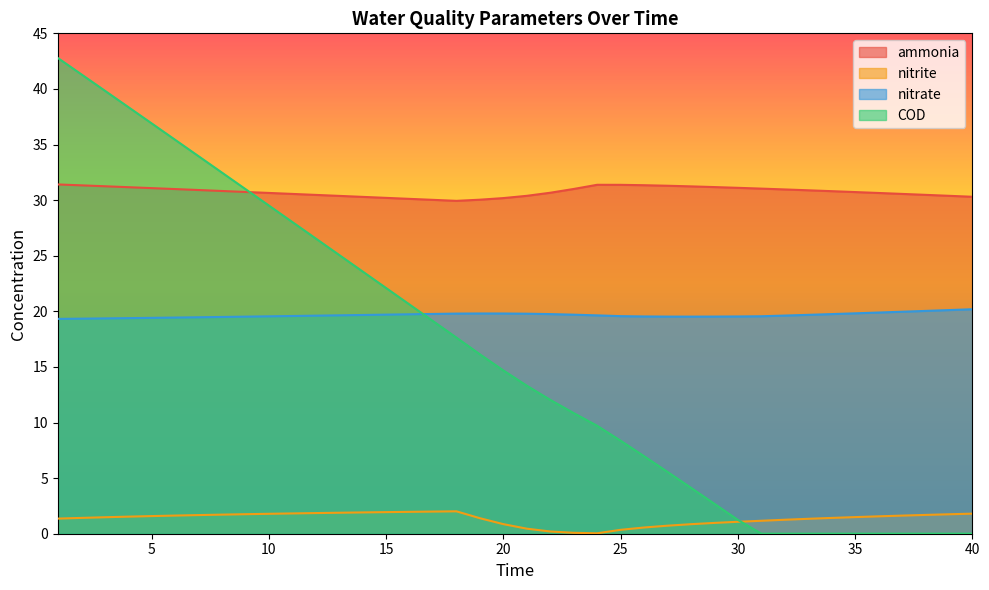

What is the value of the nitrite point at the 32nd from the left?

1.3